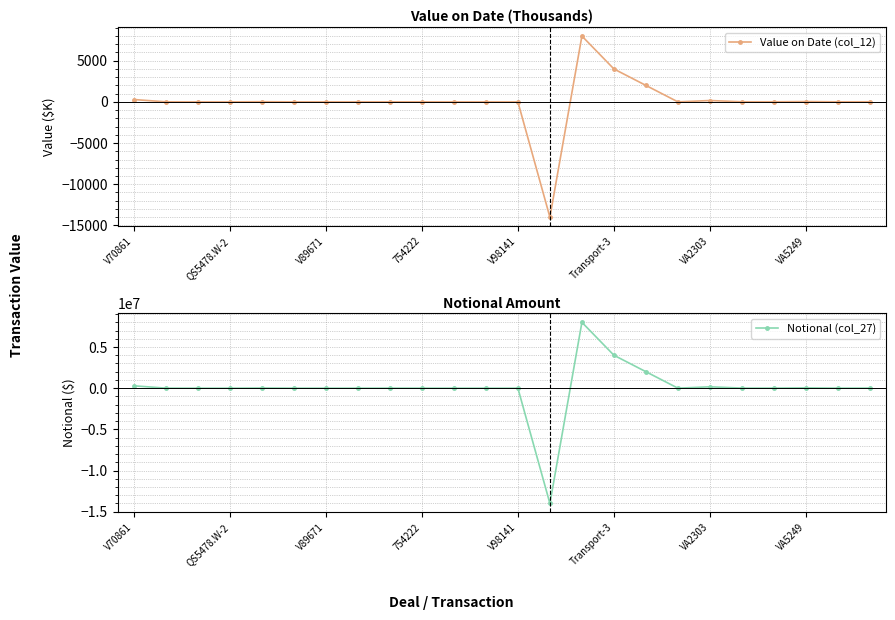

What is the maximum value for Notional (col_27)?

8000000.0